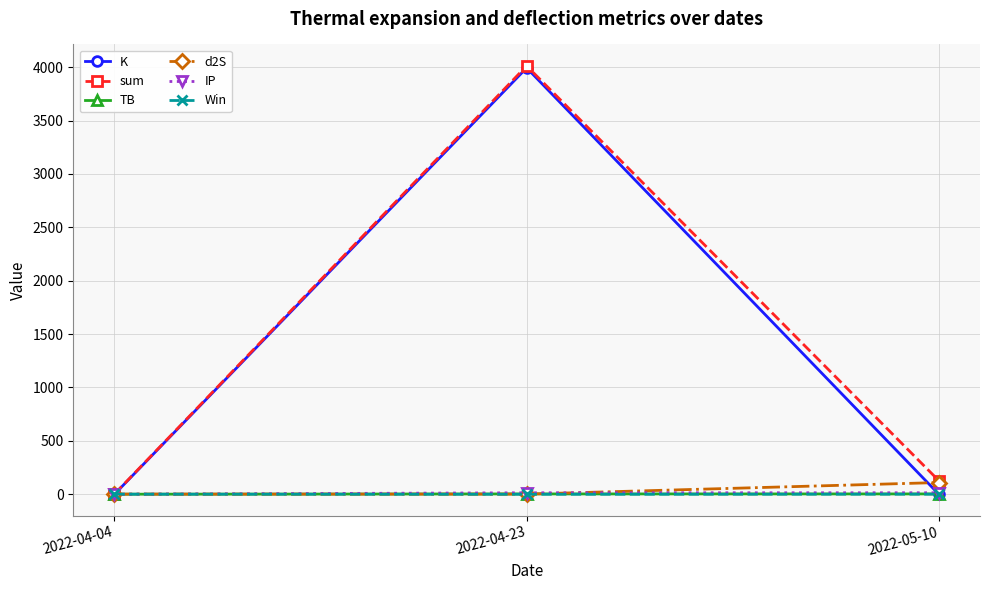

Is the value of sum at 2022-05-10 greater than the value of d2S at 2022-04-23?

Yes